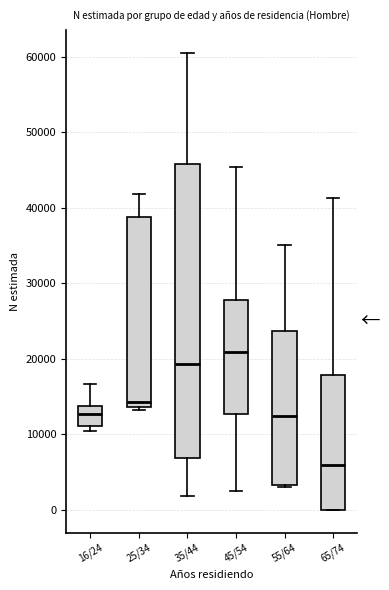

Reading left to right, read every box against the y-axis: the position of its median line, the range the box covers, and the ends of its whiskers. The values are not printed on the chart, so give them approximately, as read against the axis.

16/24: median 13000, box 11000 to 14000, whiskers 10000 to 17000
25/34: median 14000 (just above the box's lower edge), box 14000 to 39000, whiskers 13000 to 42000
35/44: median 19000, box 7000 to 46000, whiskers 2000 to 61000
45/54: median 21000, box 13000 to 28000, whiskers 3000 to 45000
55/64: median 12000, box 3000 to 24000, whiskers 3000 to 35000
65/74: median 6000, box 0 to 18000, whiskers 0 to 41000